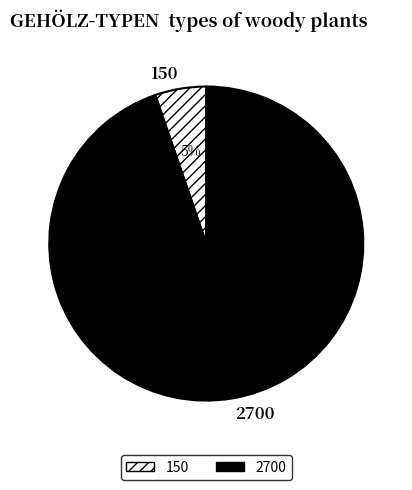

Which has a higher value, 150 or 2700?

2700